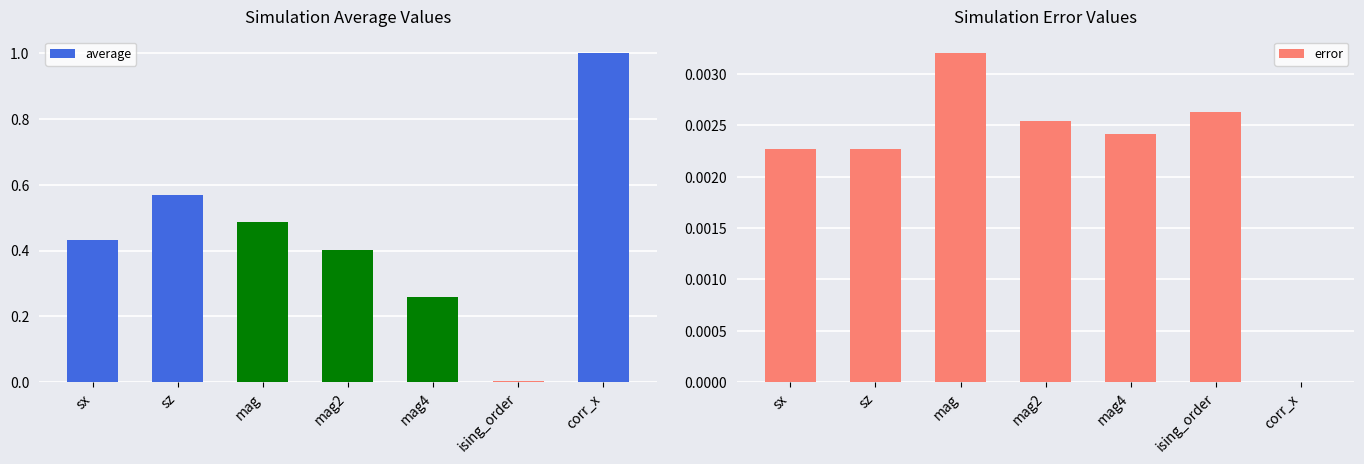

Count the number of data series in this chart.

2